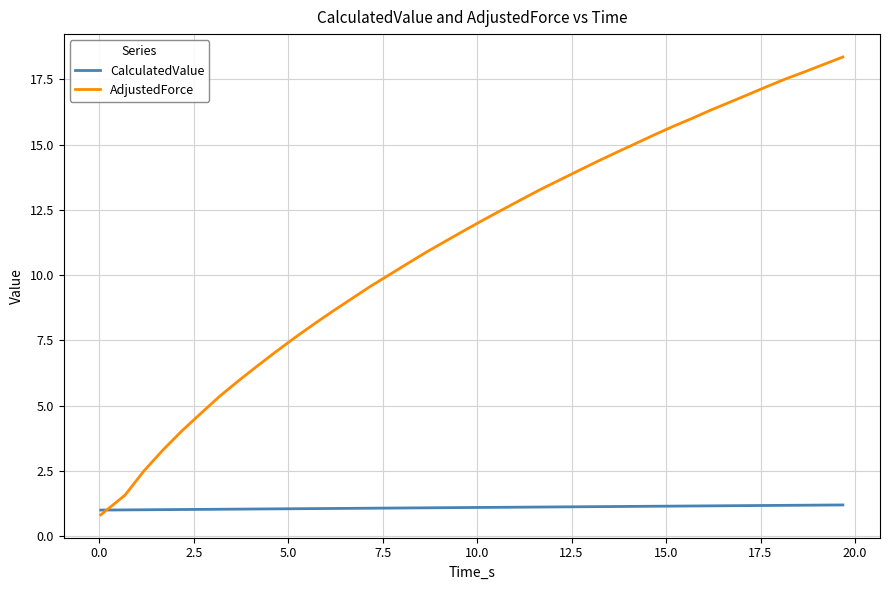

At how many categories does at least one series exceed 13?

17